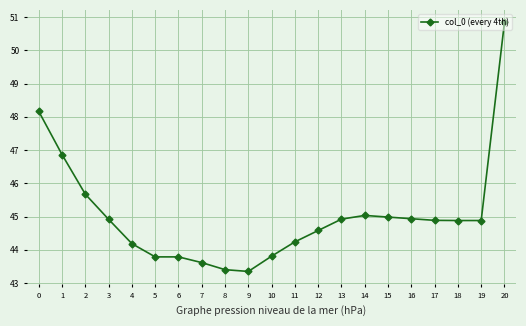

What is the value of the 3rd point from the left?

45.7